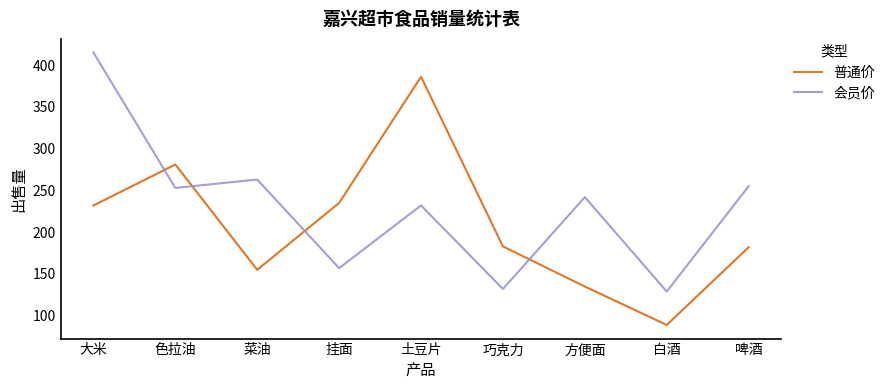

At which category does 普通价 reach its first local peak?

色拉油